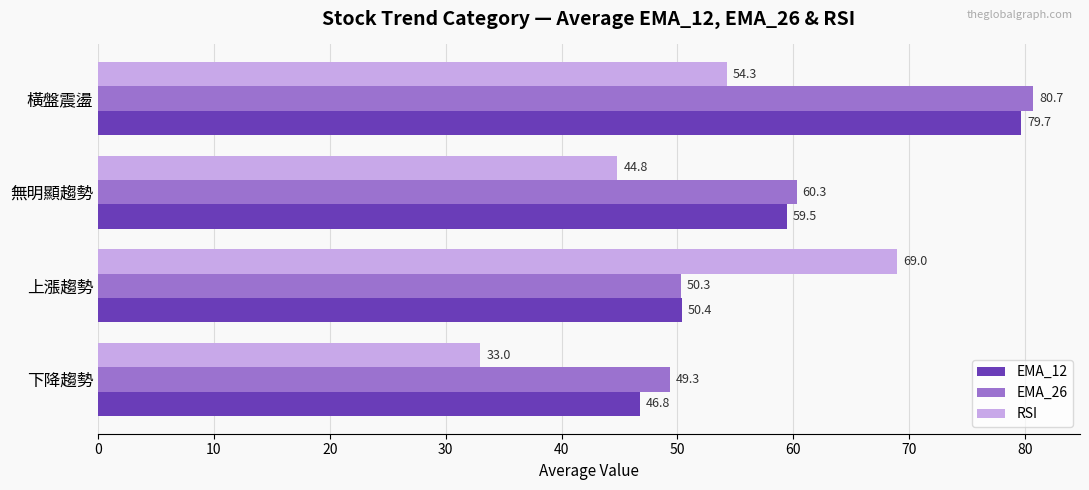

What are all the series names shown in the legend?

EMA_12, EMA_26, RSI